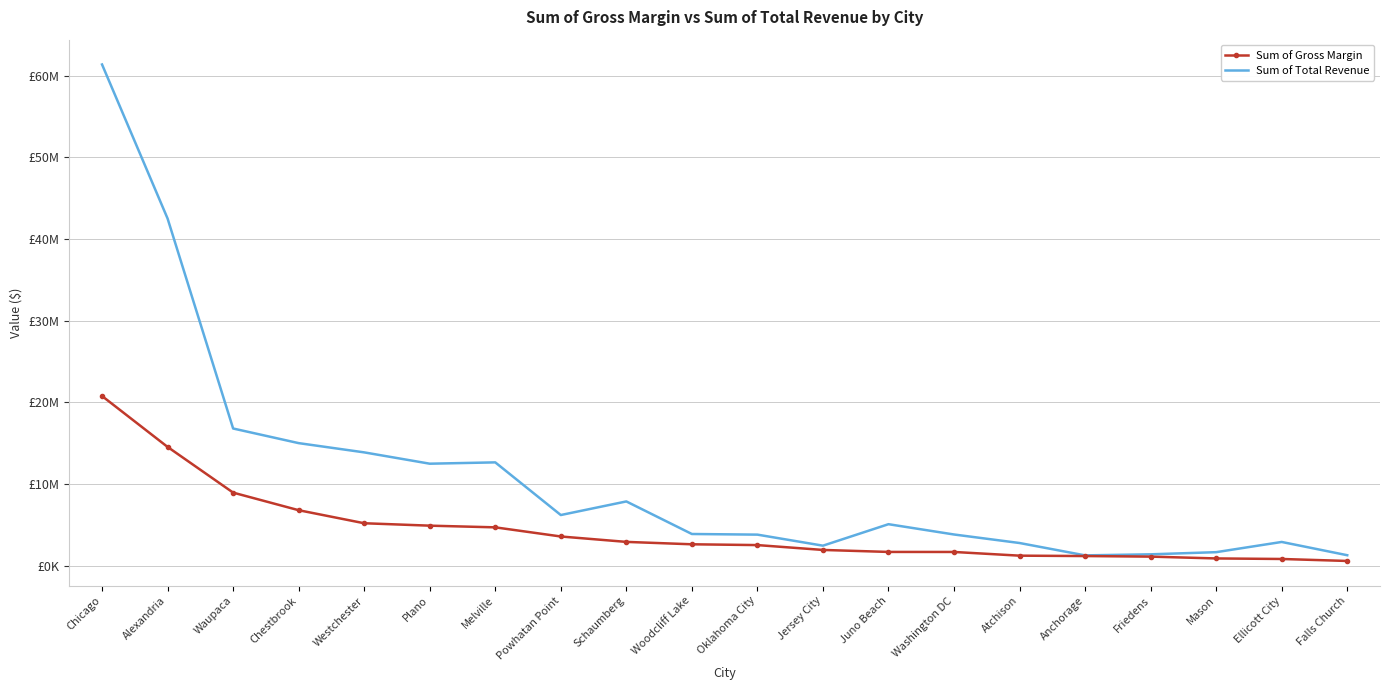

Which has a higher value, Washington DC or Anchorage?

Washington DC